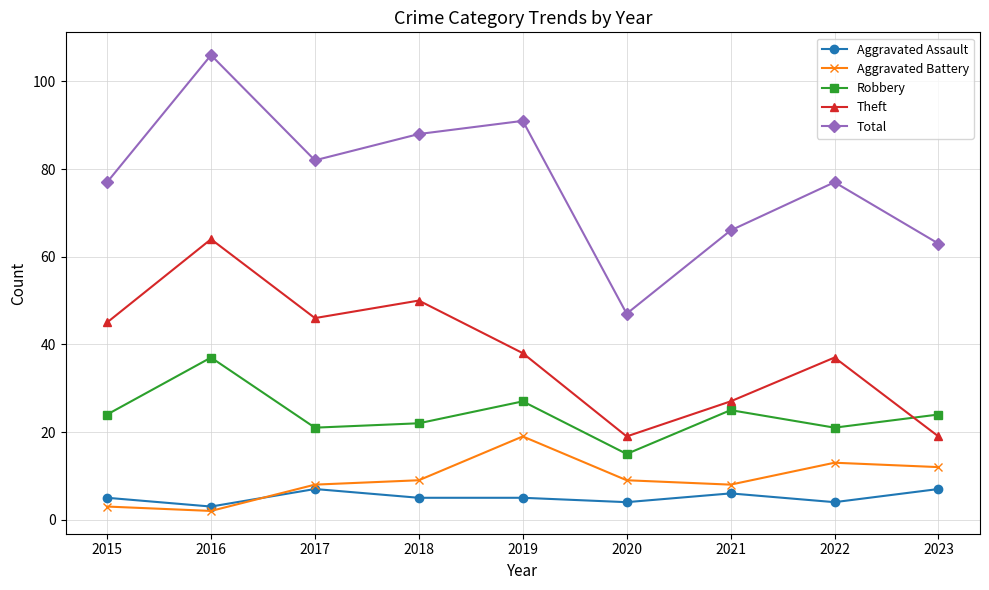

What is the maximum value shown in the chart?

106